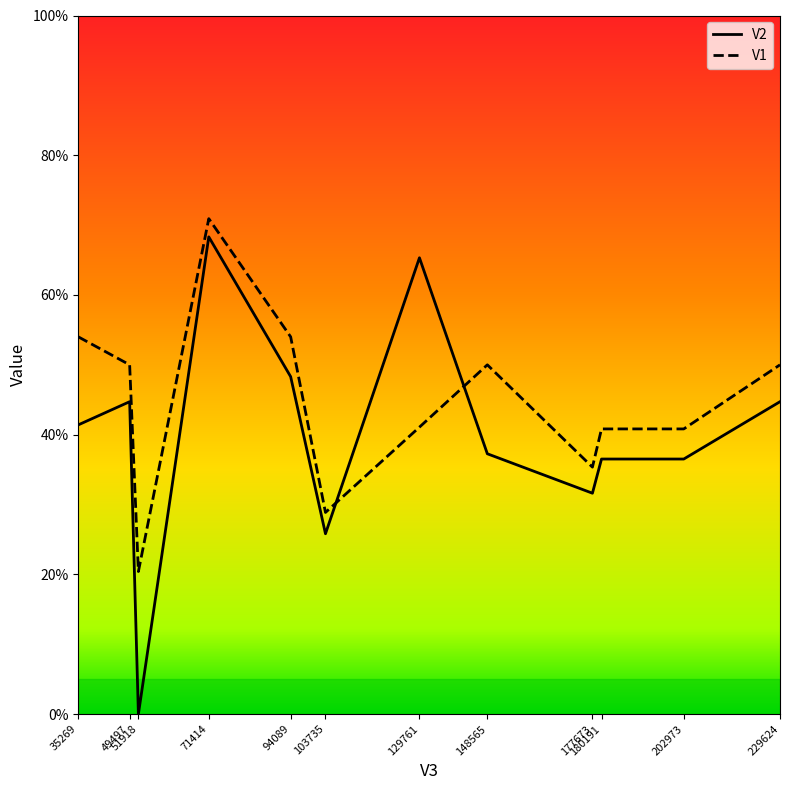

True or false: V1 has a value of 0.6 at 202973.

False